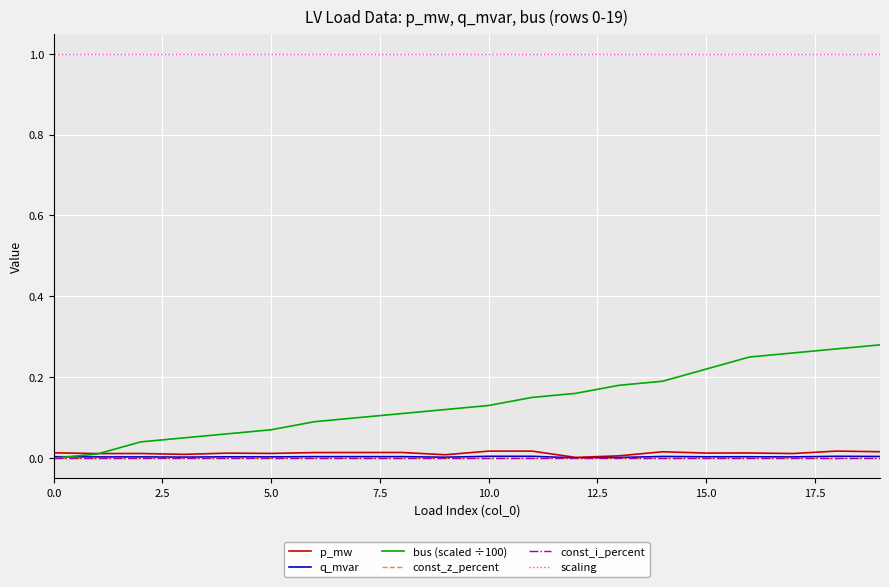

How many lines are shown in the chart?

6